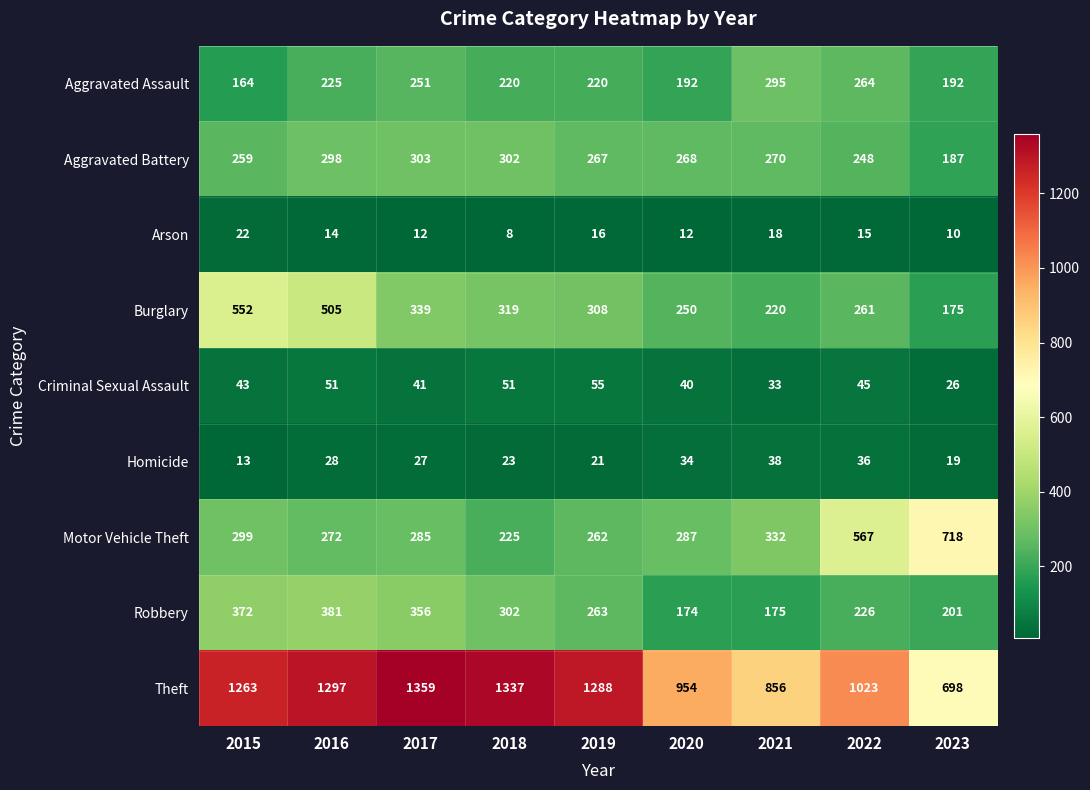

What is the greatest value displayed?

1359